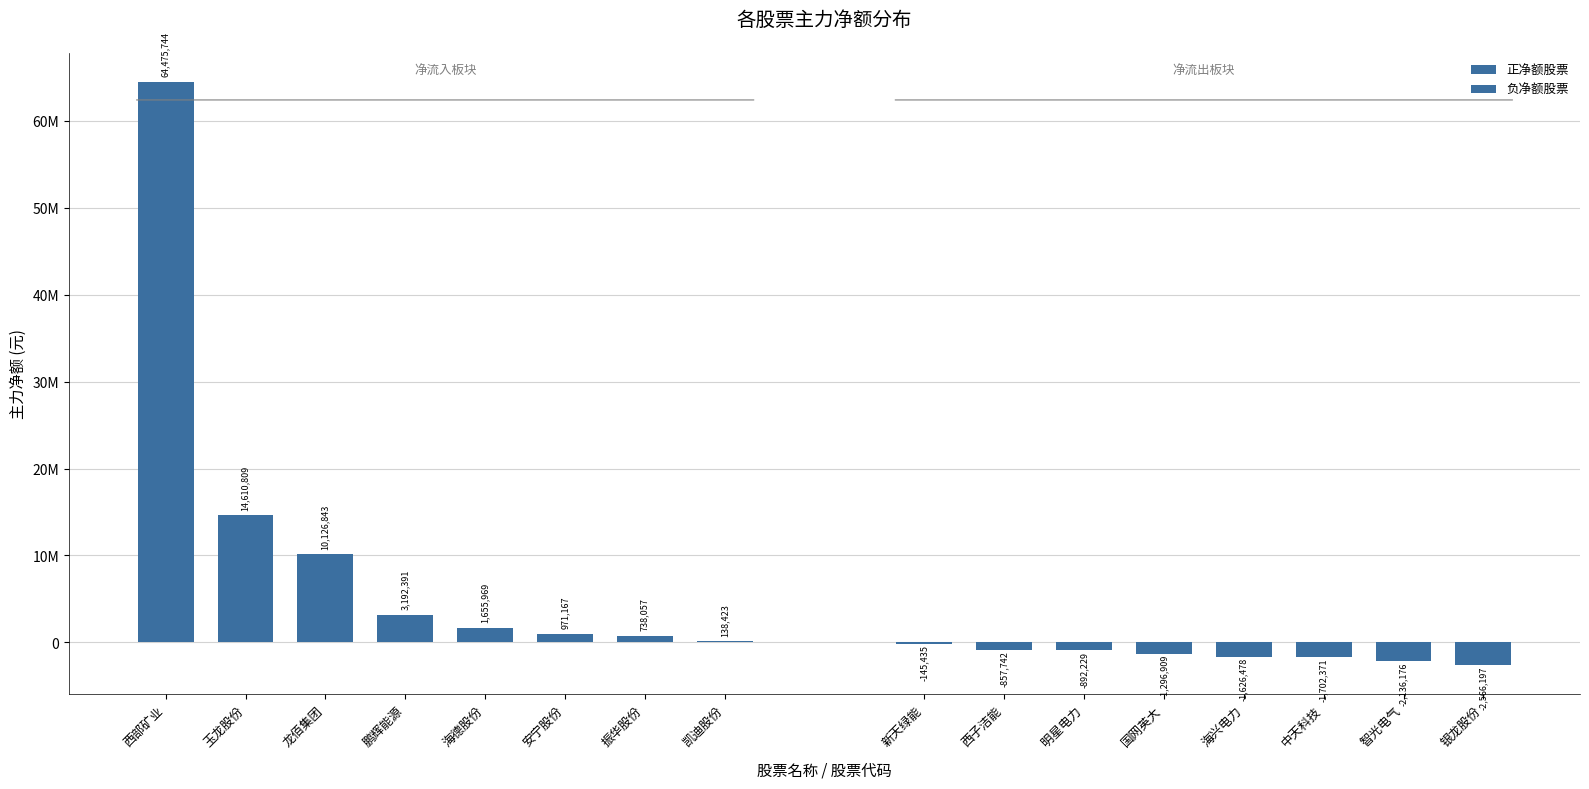

Rank the series by their maximum value, from highest to lowest.

正净额股票, 负净额股票